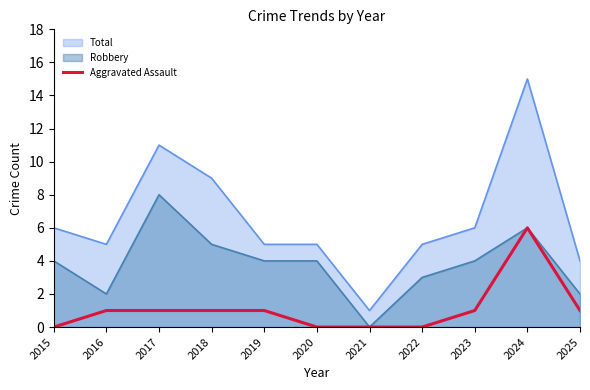

List the labels in order of value, smallest first.

2015, 2020, 2021, 2022, 2016, 2017, 2018, 2019, 2023, 2025, 2024